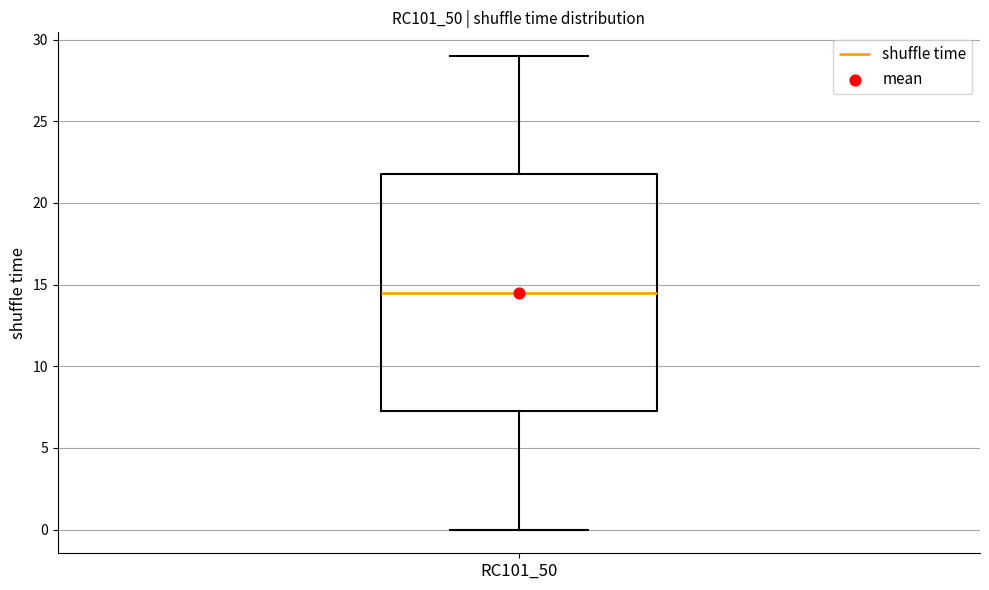

Transcribe this box plot: give where the median line is, the range the box spans, and where the two whiskers end, as read against the y-axis. The values are not printed on the chart, so give them approximately, as read against the axis.

median 14.5, box 7.5 to 22.0, whiskers 0.0 to 29.0